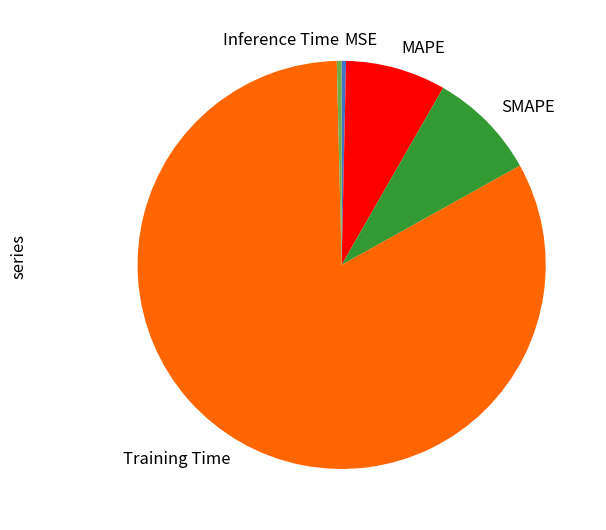

Between SMAPE and MAPE, which is larger?

SMAPE